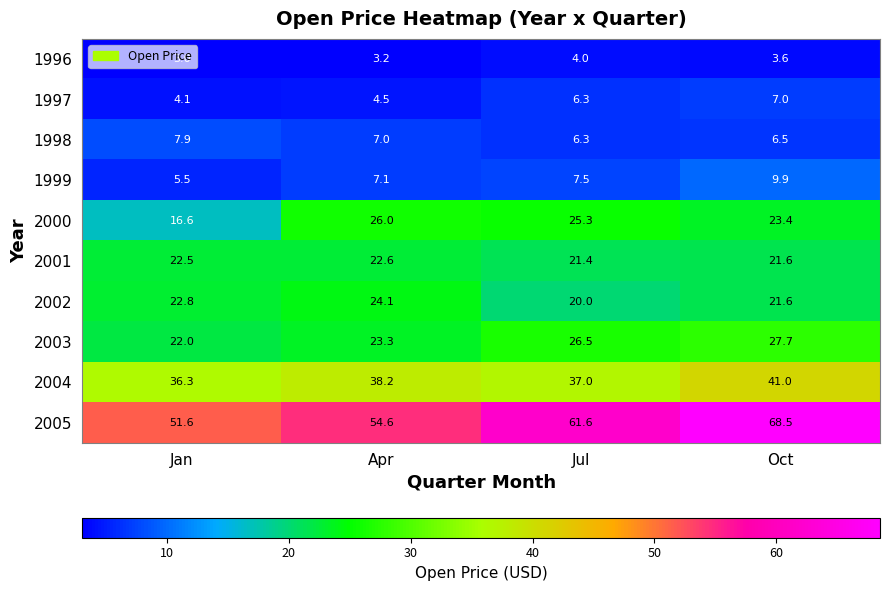

The value of 2000 at Jan is 5.0. True or false?

False